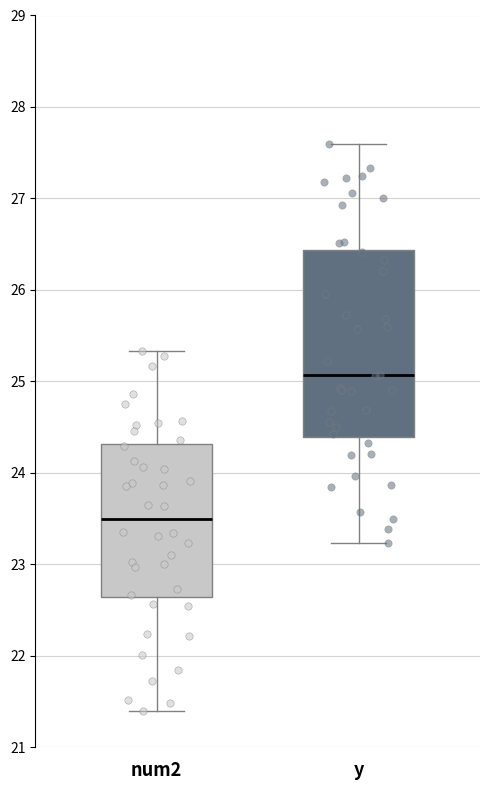

Which box's median line is the highest?

y